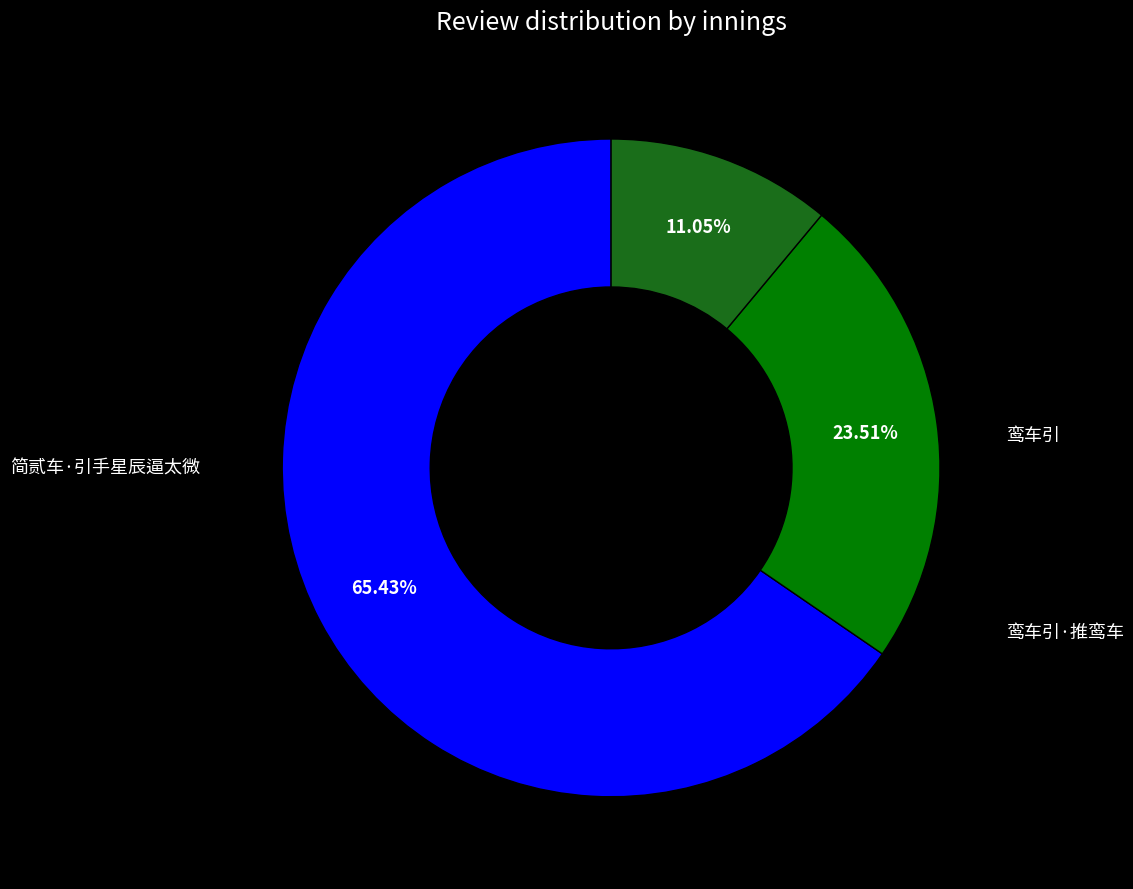

Is there a majority slice in this chart?

Yes